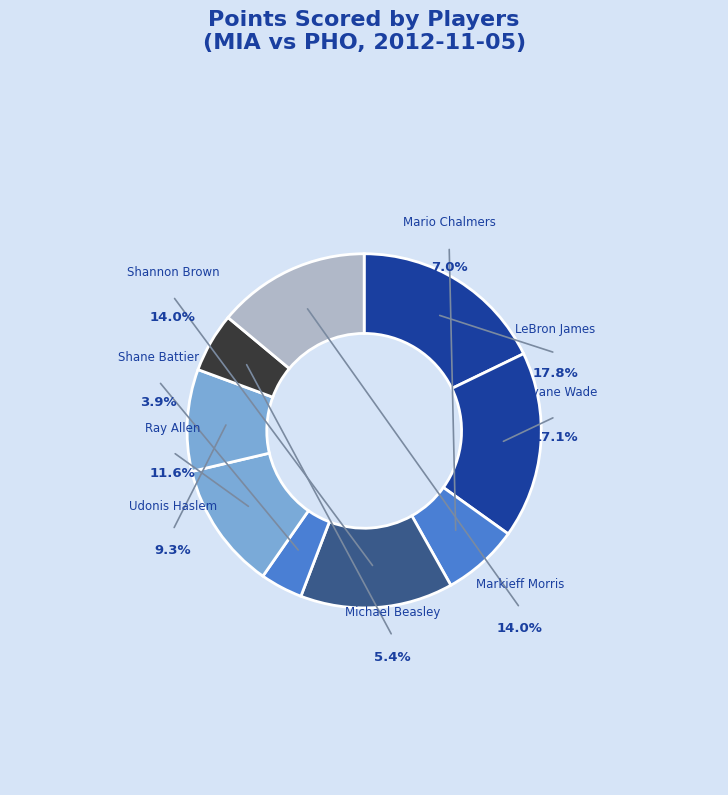

To the nearest percent, what percentage of the pie is LeBron James?

18%